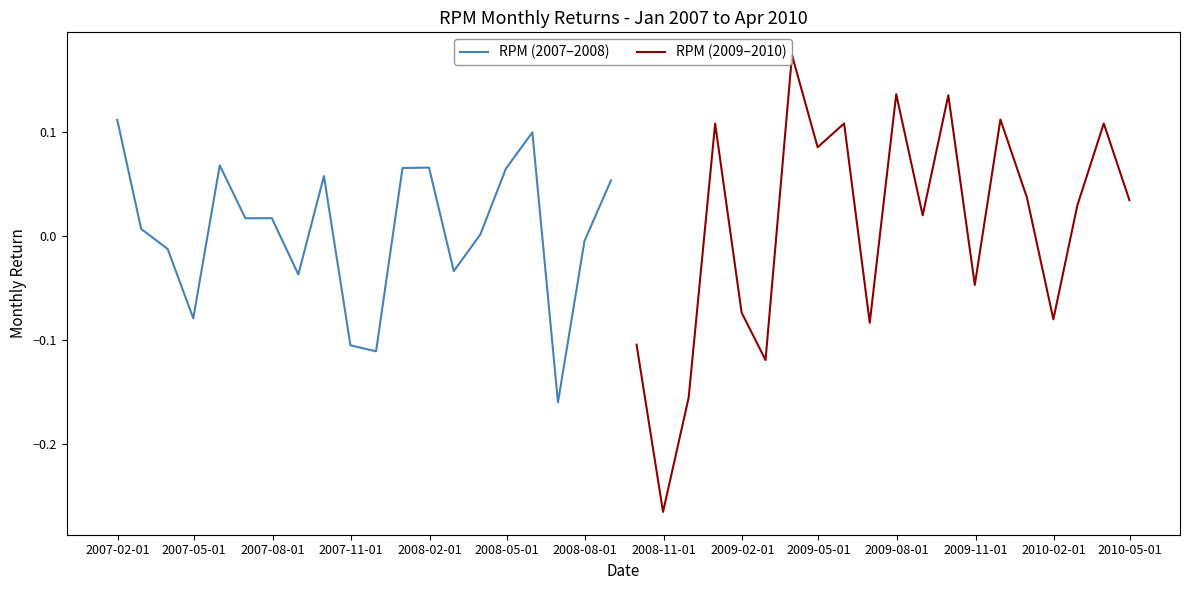

What is the greatest value displayed?

0.2